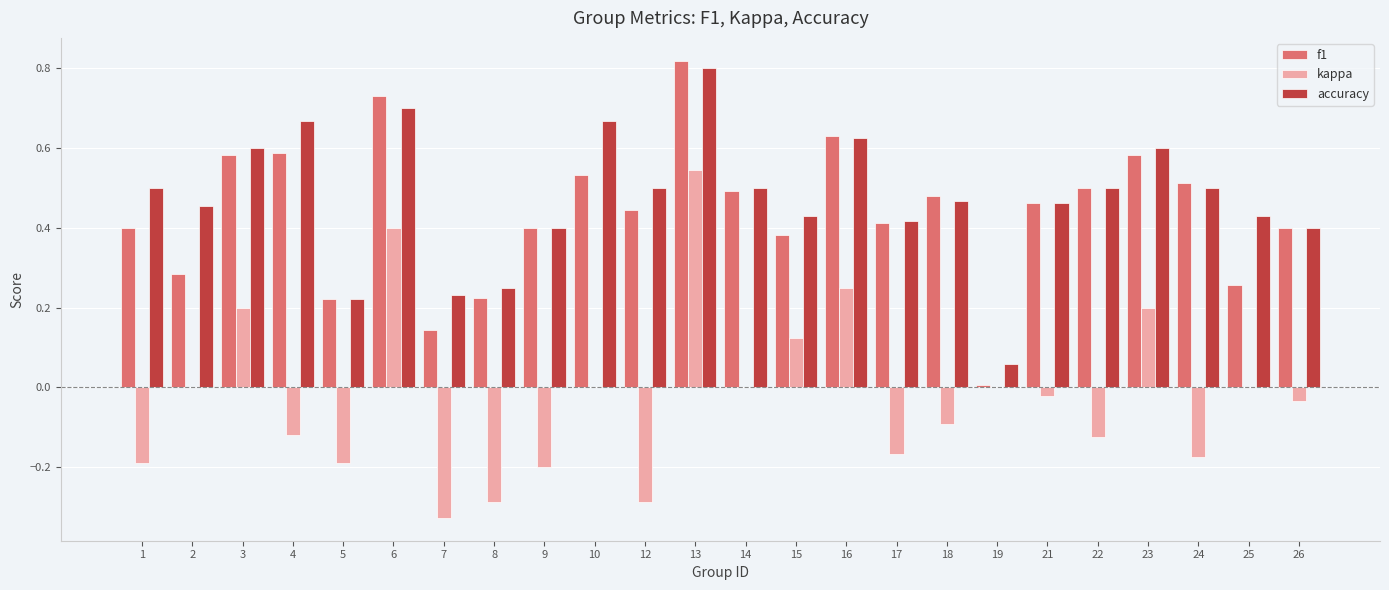

What is the sum of the accuracy values at 25 and 18?

0.9